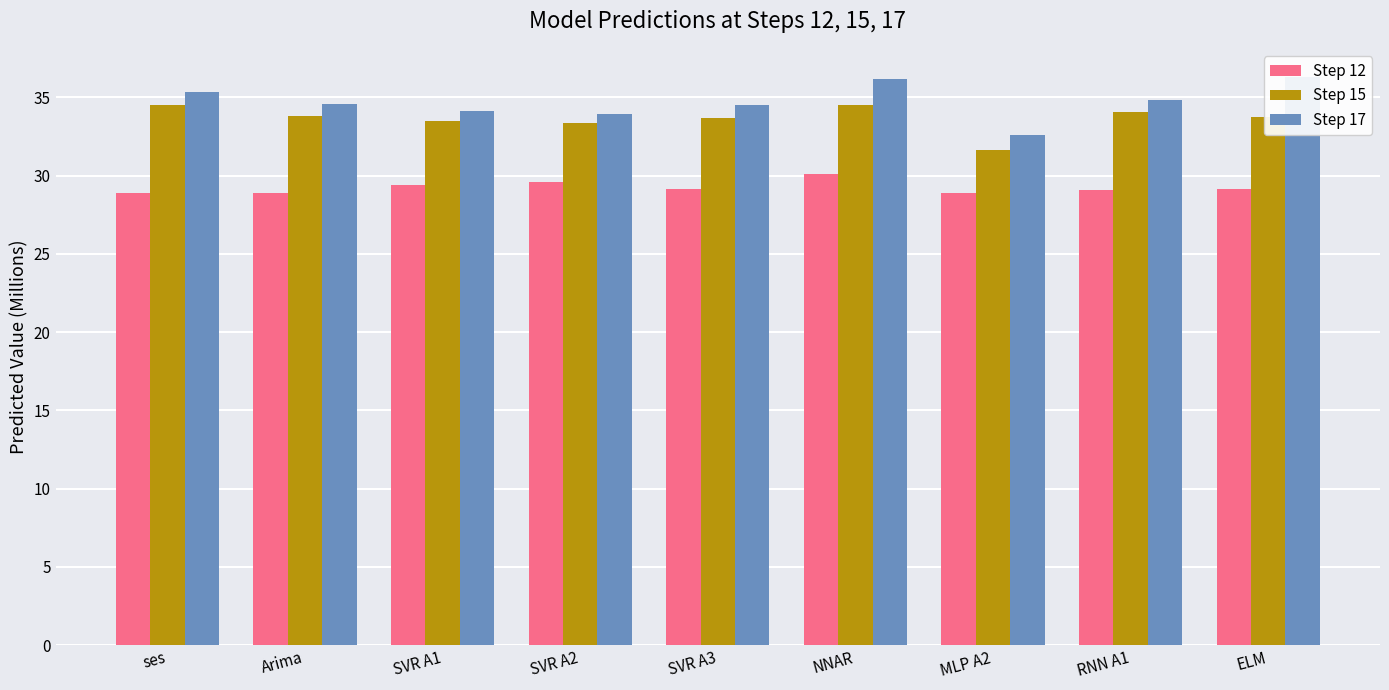

Reading right to left, transcribe all the data shown in this chart.

Step 12: ELM=29.2	RNN A1=29.1	MLP A2=28.9	NNAR=30.1	SVR A3=29.2	SVR A2=29.6	SVR A1=29.4	Arima=28.9	ses=28.9
Step 15: ELM=33.7	RNN A1=34.1	MLP A2=31.6	NNAR=34.5	SVR A3=33.7	SVR A2=33.4	SVR A1=33.5	Arima=33.8	ses=34.5
Step 17: ELM=36.3	RNN A1=34.9	MLP A2=32.6	NNAR=36.2	SVR A3=34.5	SVR A2=34.0	SVR A1=34.1	Arima=34.6	ses=35.4